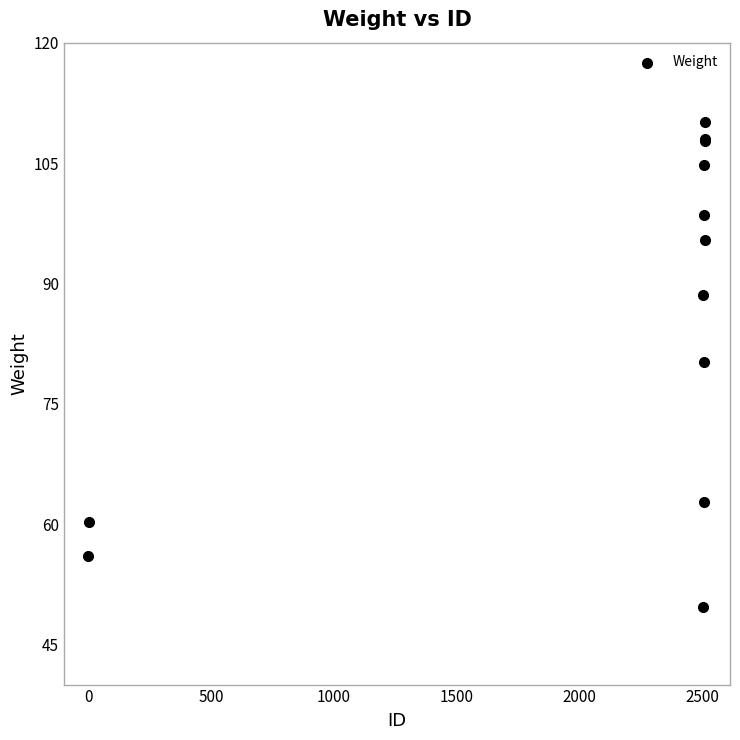

What Y value in the scatter plot is closest to 79?

80.2